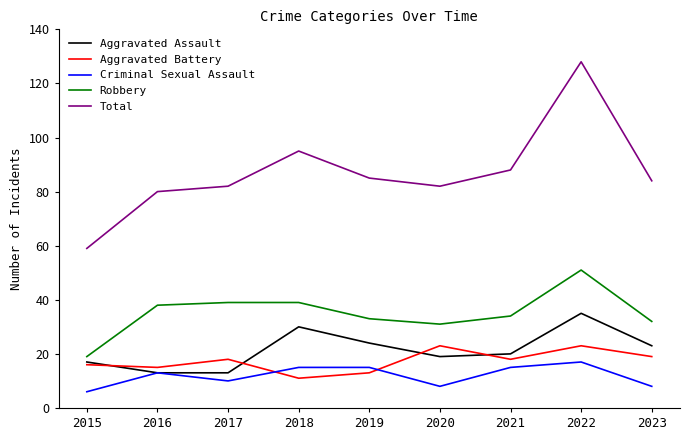

How many interior local peaks does the Aggravated Battery series have?

3